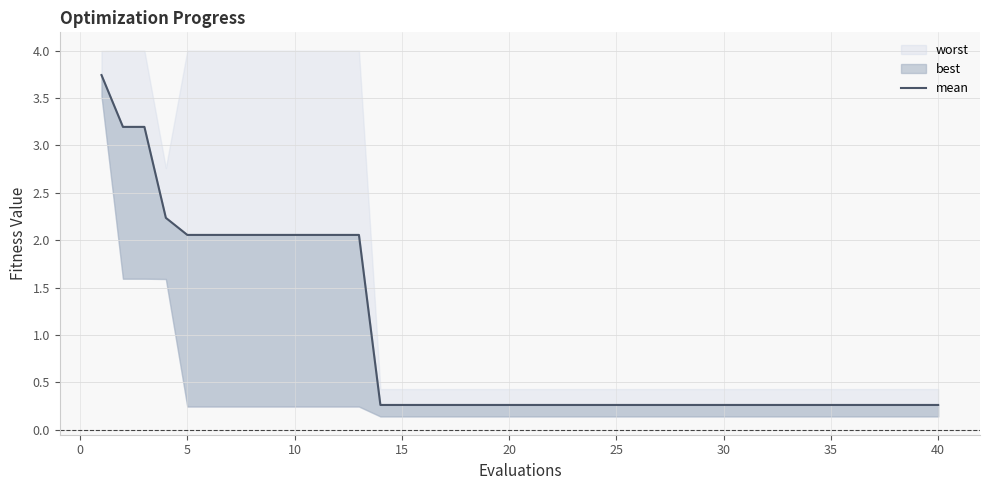

How many lines are shown in the chart?

1